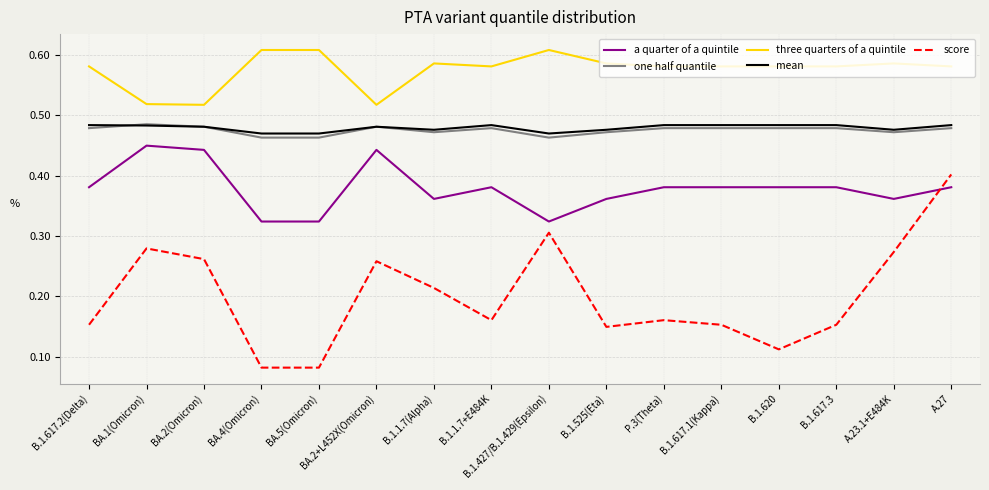

Which series has the largest range (max minus min)?

score